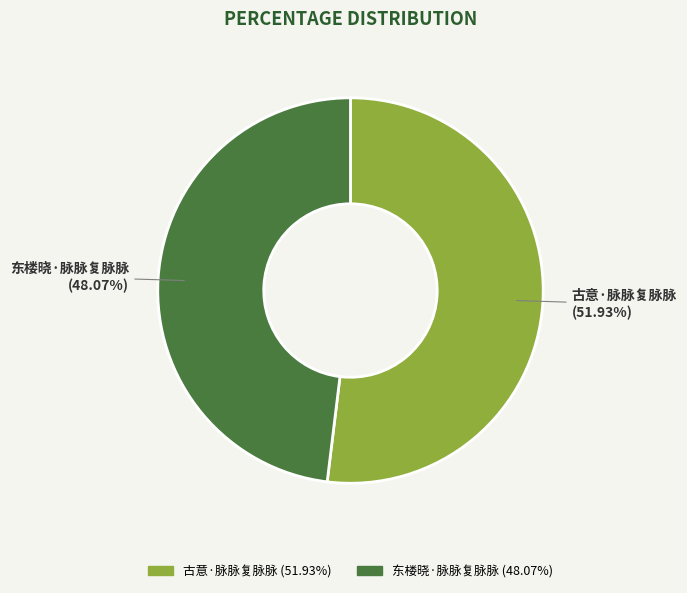

What is the ratio of the value at 东楼晓·脉脉复脉脉 to the value at 古意·脉脉复脉脉?

0.9